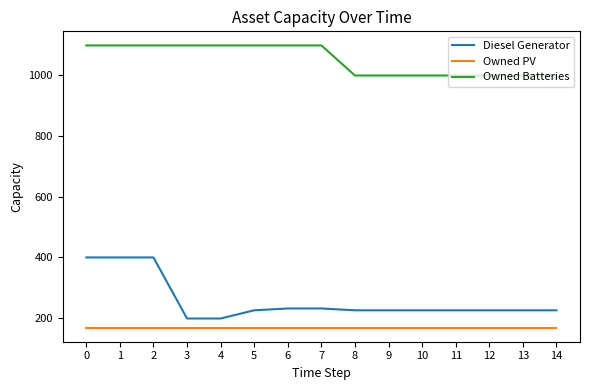

Does the chart have visible grid lines?

No